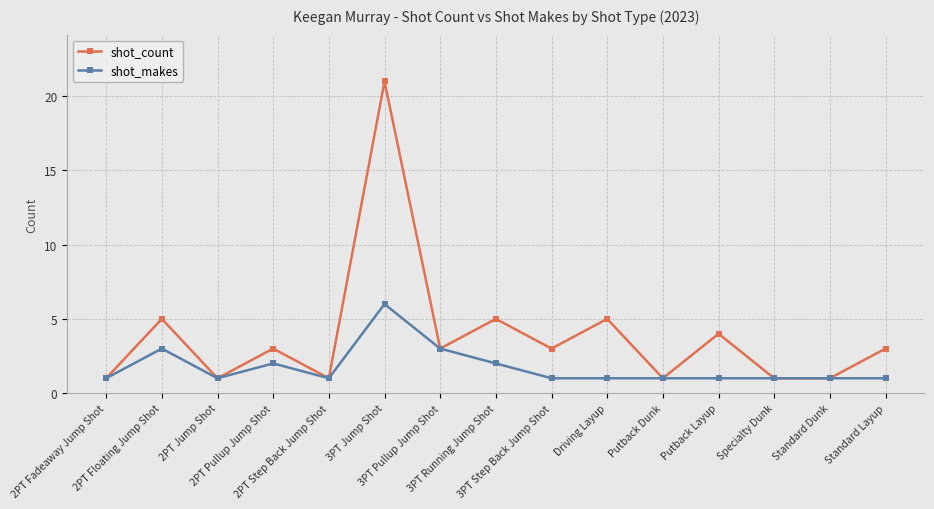

Which series has the largest range (max minus min)?

shot_count